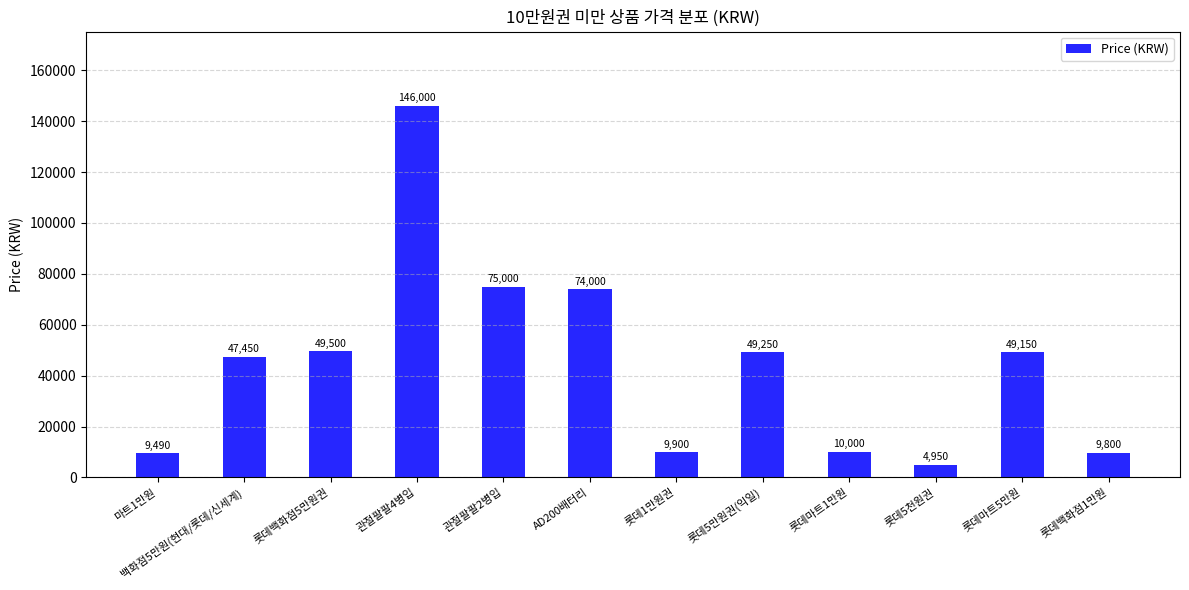

Rank the categories by value from highest to lowest.

관절팔팔4병입, 관절팔팔2병입, AD200배터리, 롯데백화점5만원권, 롯데5만원권(익일), 롯데마트5만원, 백화점5만원(현대/롯데/신세계), 롯데마트1만원, 롯데1만원권, 롯데백화점1만원, 마트1만원, 롯데5천원권